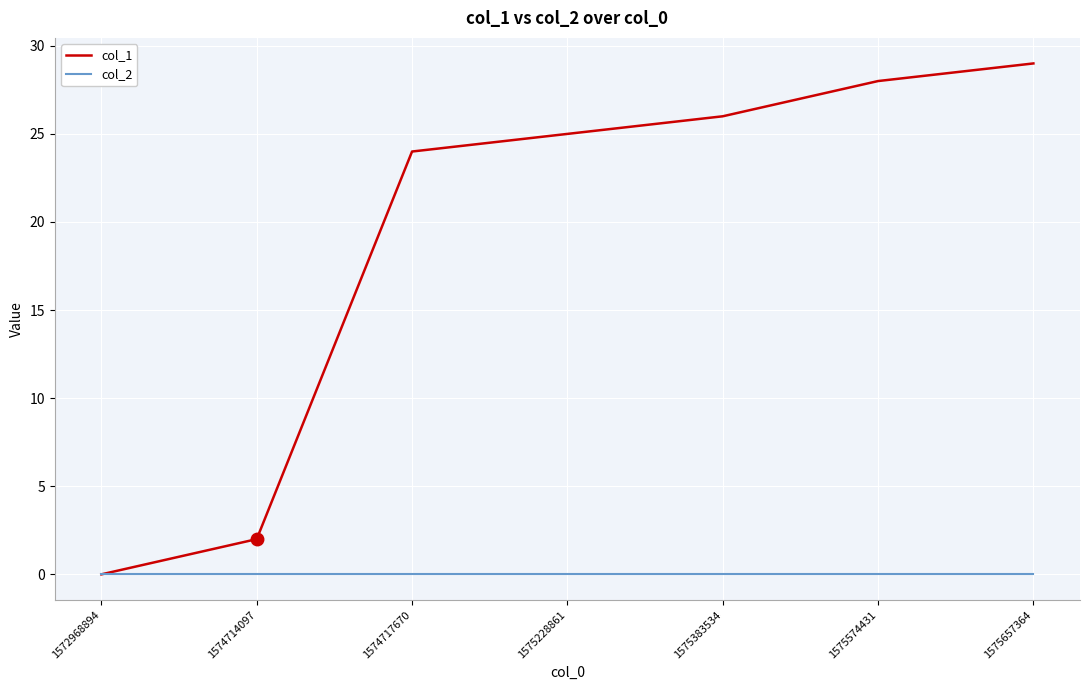

At how many categories does at least one series exceed 22?

5